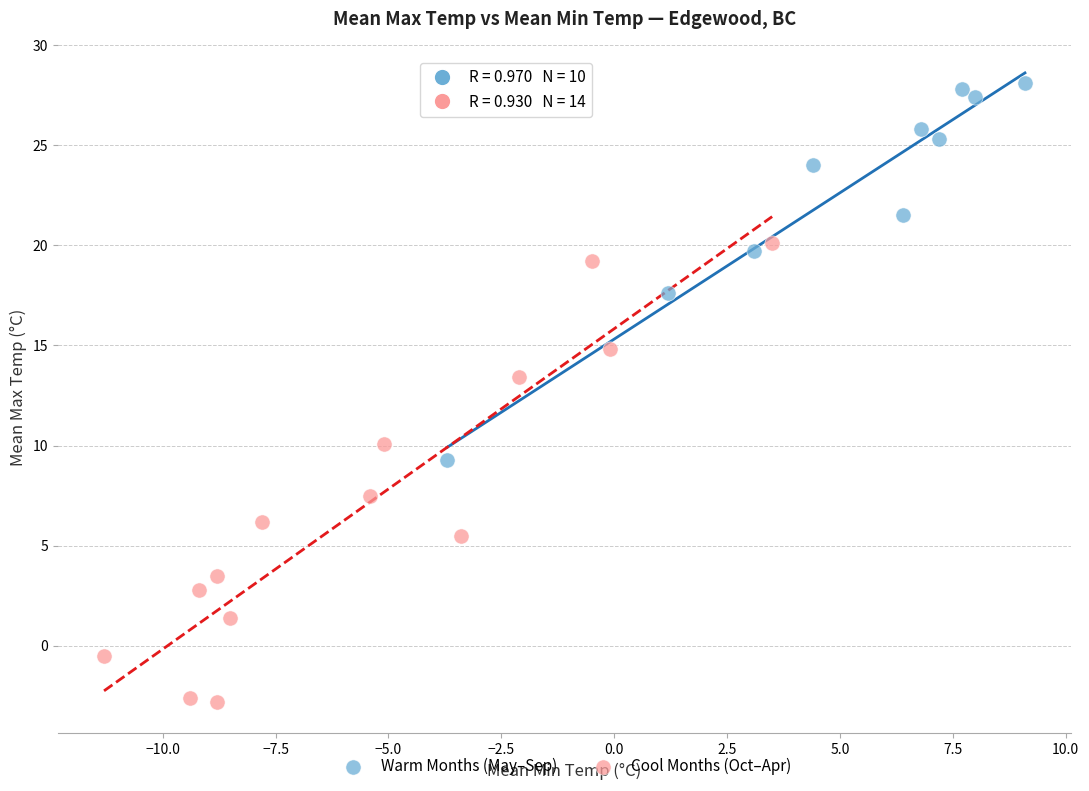

Which series reaches the minimum Y coordinate?

Cool Months (Oct–Apr)